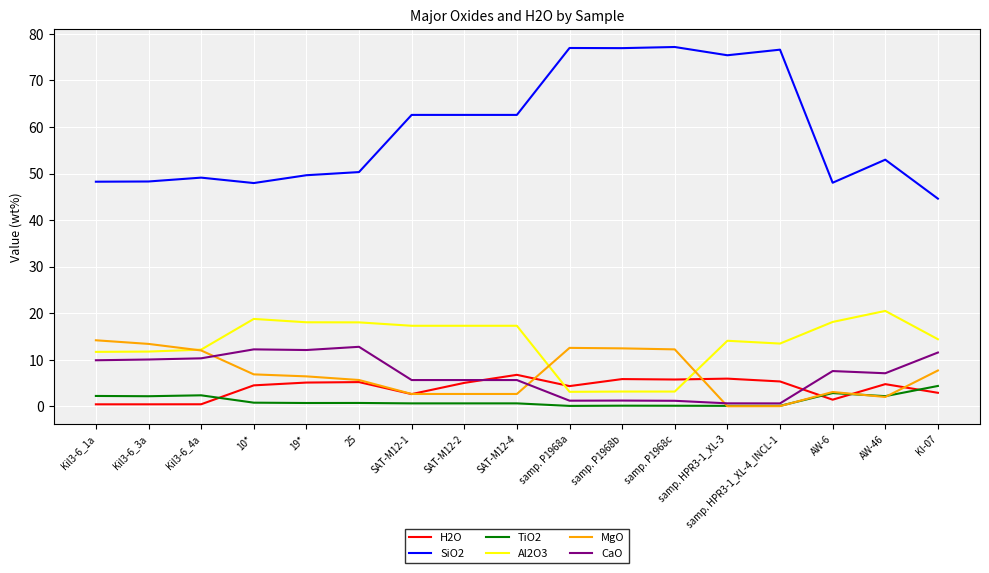

What is the spread (max minus min) of values at SAT-M12-4?

62.0